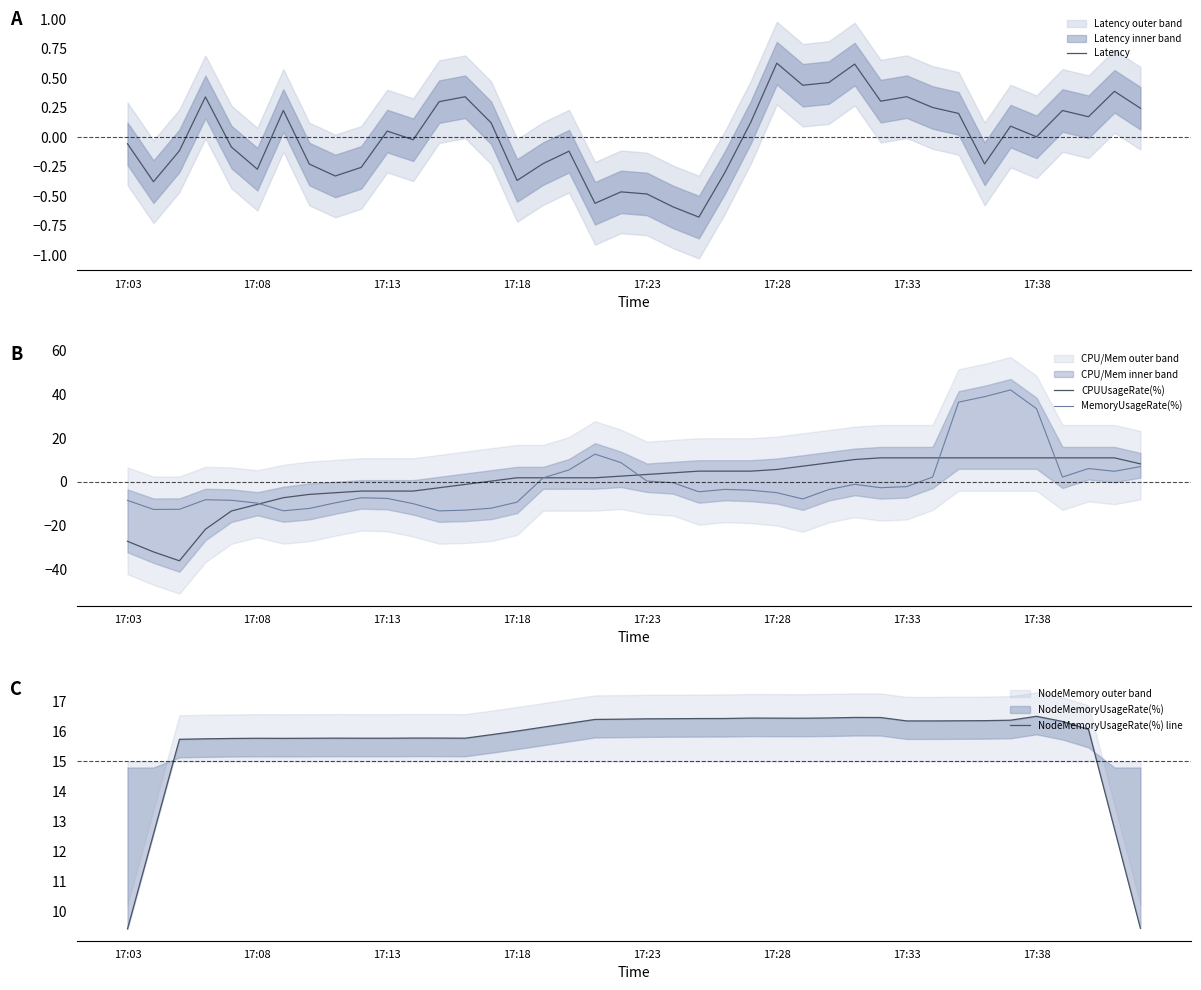

What is the minimum value for CPUUsageRate(%)?

-36.0